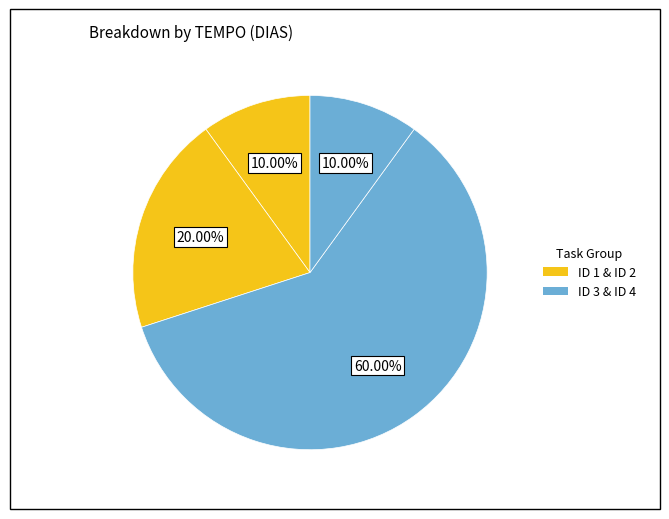

To the nearest percent, what is the difference between the largest and smallest slice percentages?

50%